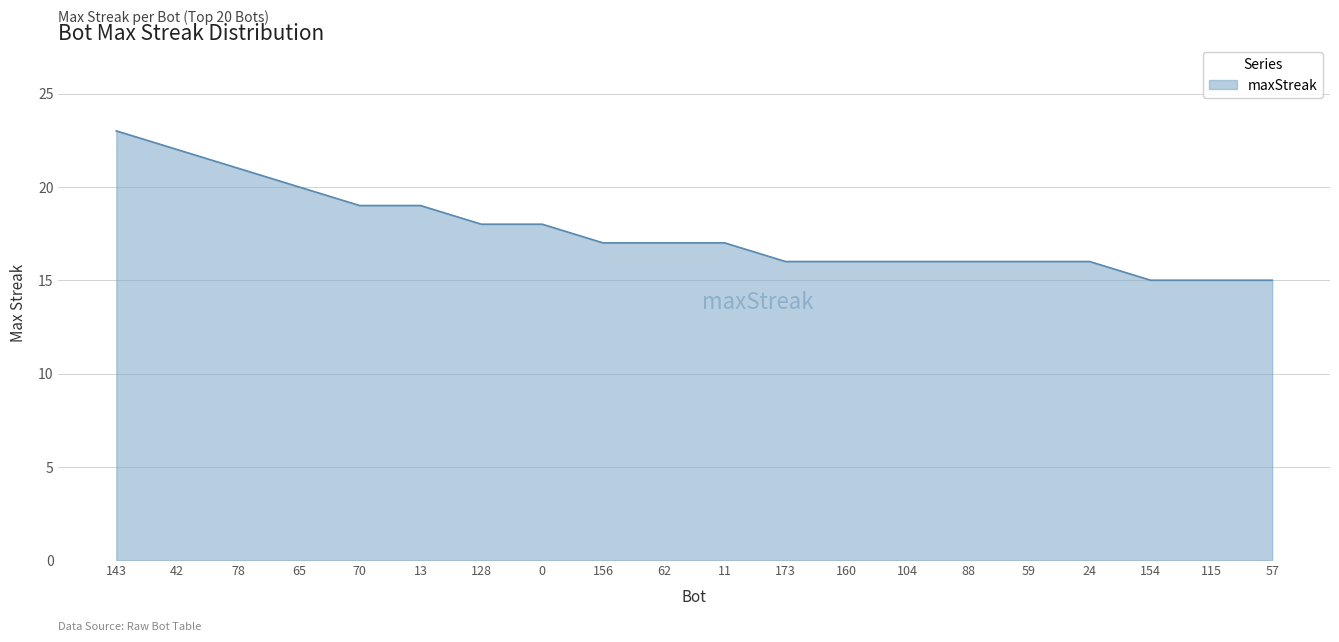

Does the chart display data point markers on the line(s)?

No